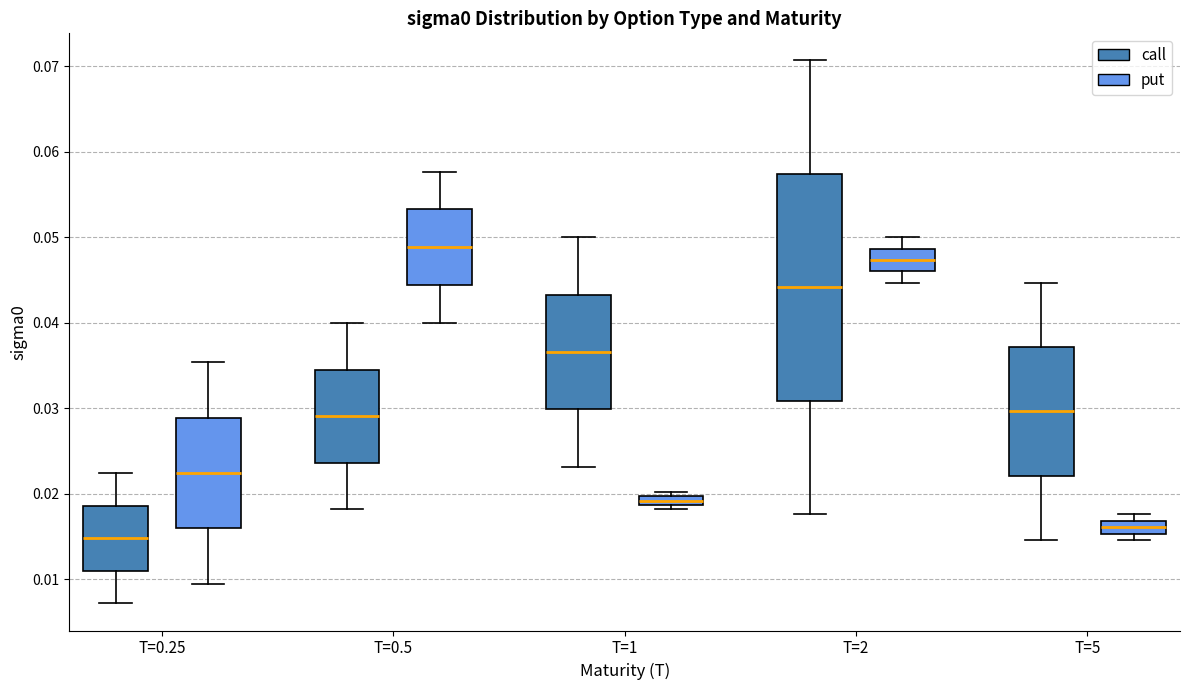

Which box's median line is the lowest?

T=0.25 (call)